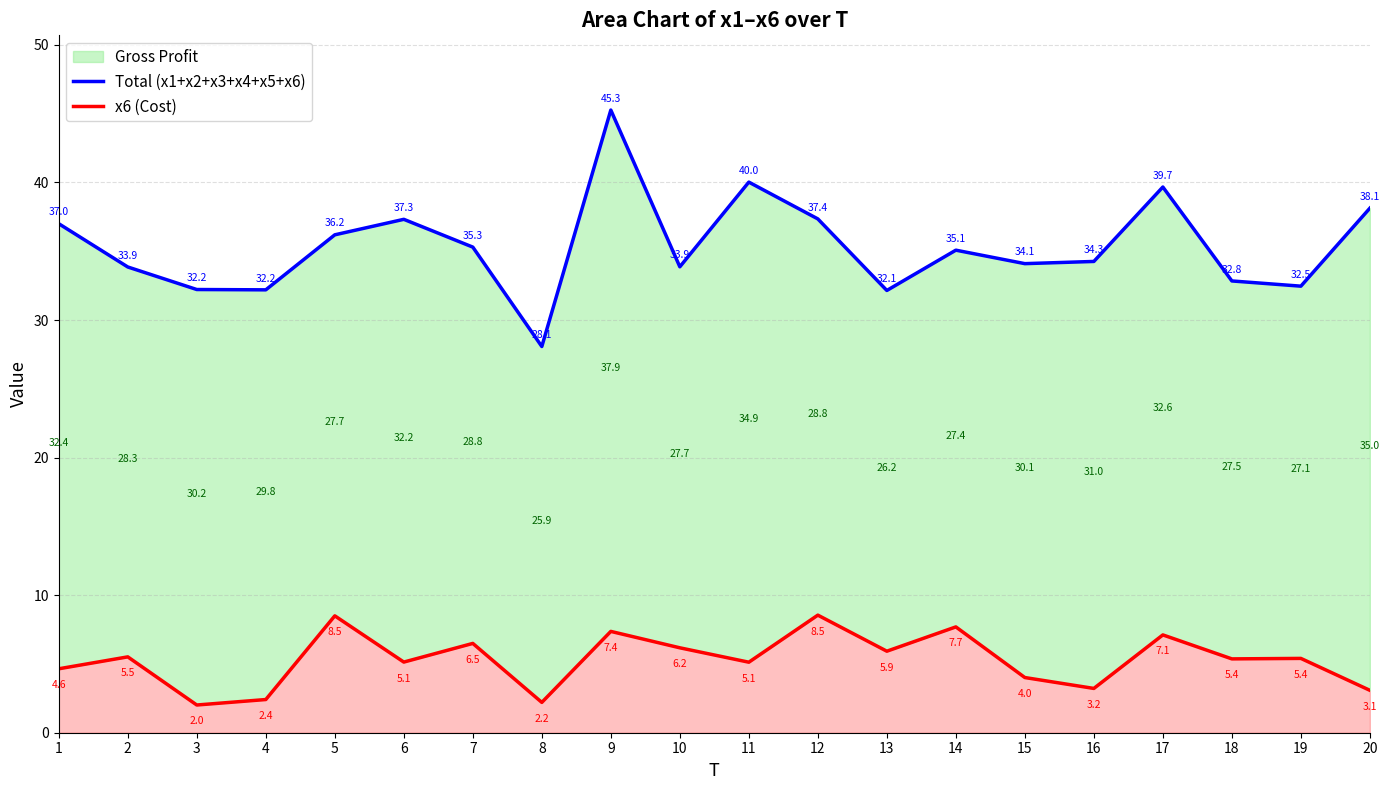

Reading right to left, extract all data points from this chart.

Total (x1+x2+x3+x4+x5+x6): 38.1	32.5	32.8	39.7	34.3	34.1	35.1	32.1	37.4	40.0	33.9	45.3	28.1	35.3	37.3	36.2	32.2	32.2	33.9	37.0
x6 (Cost): 3.1	5.4	5.4	7.1	3.2	4.0	7.7	5.9	8.5	5.1	6.2	7.4	2.2	6.5	5.1	8.5	2.4	2.0	5.5	4.6